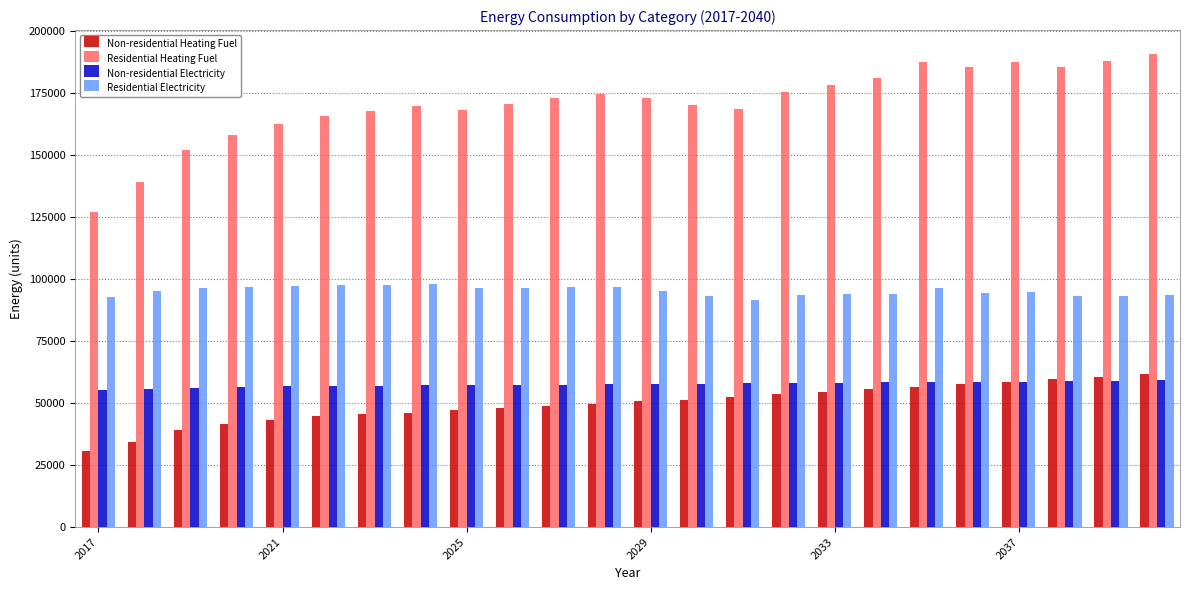

What is the value of the Residential Heating Fuel bar at the 9th from the left?

168045.0